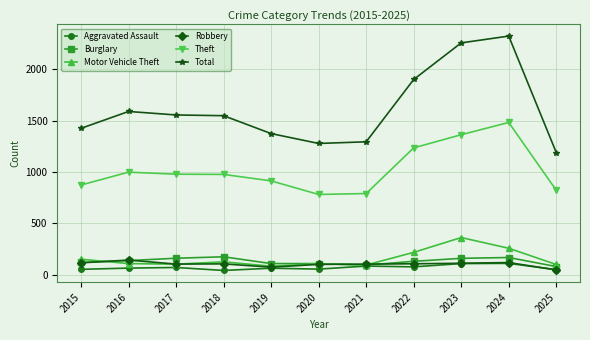

List the series in order of their peak value, lowest first.

Aggravated Assault, Robbery, Burglary, Motor Vehicle Theft, Theft, Total